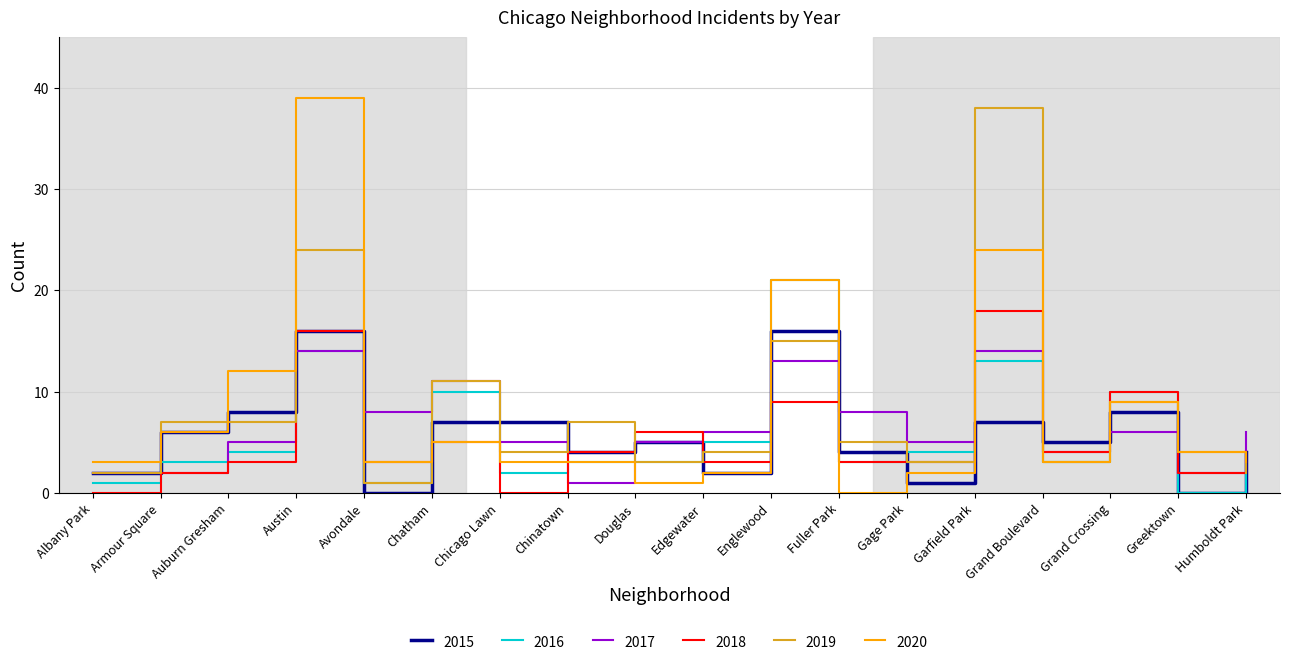

Reading right to left, list all the values displayed in this chart.

2015: Humboldt Park=4	Greektown=0	Grand Crossing=8	Grand Boulevard=5	Garfield Park=7	Gage Park=1	Fuller Park=4	Englewood=16	Edgewater=2	Douglas=5	Chinatown=4	Chicago Lawn=7	Chatham=7	Avondale=0	Austin=16	Auburn Gresham=8	Armour Square=6	Albany Park=2
2016: Humboldt Park=2	Greektown=0	Grand Crossing=10	Grand Boulevard=3	Garfield Park=13	Gage Park=4	Fuller Park=3	Englewood=21	Edgewater=5	Douglas=3	Chinatown=3	Chicago Lawn=2	Chatham=10	Avondale=1	Austin=14	Auburn Gresham=4	Armour Square=3	Albany Park=1
2017: Humboldt Park=6	Greektown=2	Grand Crossing=6	Grand Boulevard=4	Garfield Park=14	Gage Park=5	Fuller Park=8	Englewood=13	Edgewater=6	Douglas=5	Chinatown=1	Chicago Lawn=5	Chatham=11	Avondale=8	Austin=14	Auburn Gresham=5	Armour Square=2	Albany Park=2
2018: Humboldt Park=4	Greektown=2	Grand Crossing=10	Grand Boulevard=4	Garfield Park=18	Gage Park=3	Fuller Park=3	Englewood=9	Edgewater=3	Douglas=6	Chinatown=4	Chicago Lawn=0	Chatham=5	Avondale=3	Austin=16	Auburn Gresham=3	Armour Square=2	Albany Park=0
2019: Humboldt Park=2	Greektown=4	Grand Crossing=9	Grand Boulevard=3	Garfield Park=38	Gage Park=3	Fuller Park=5	Englewood=15	Edgewater=4	Douglas=3	Chinatown=7	Chicago Lawn=4	Chatham=11	Avondale=1	Austin=24	Auburn Gresham=7	Armour Square=7	Albany Park=2
2020: Humboldt Park=3	Greektown=4	Grand Crossing=9	Grand Boulevard=3	Garfield Park=24	Gage Park=2	Fuller Park=0	Englewood=21	Edgewater=2	Douglas=1	Chinatown=3	Chicago Lawn=3	Chatham=5	Avondale=3	Austin=39	Auburn Gresham=12	Armour Square=6	Albany Park=3